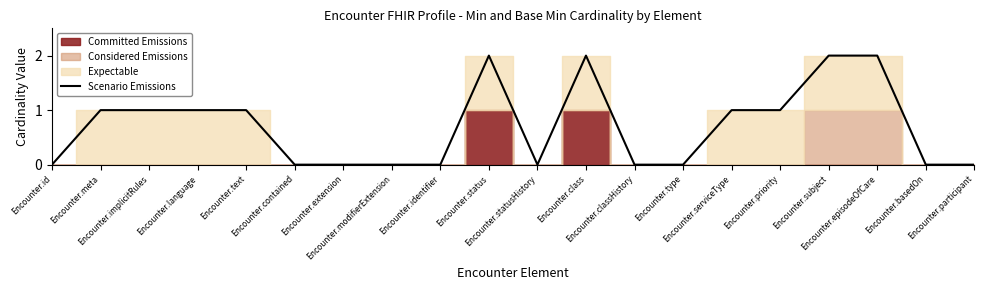

What is the label of the 6th point from the left?

Encounter.contained